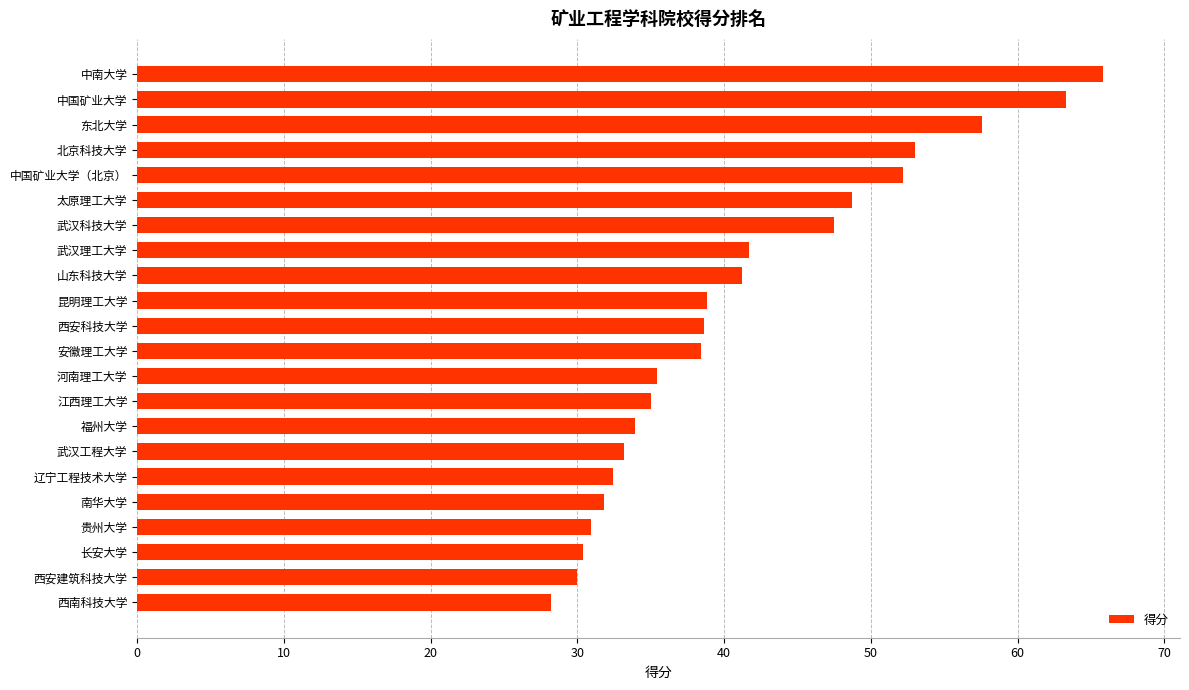

Which label corresponds to the largest value in the chart?

中南大学